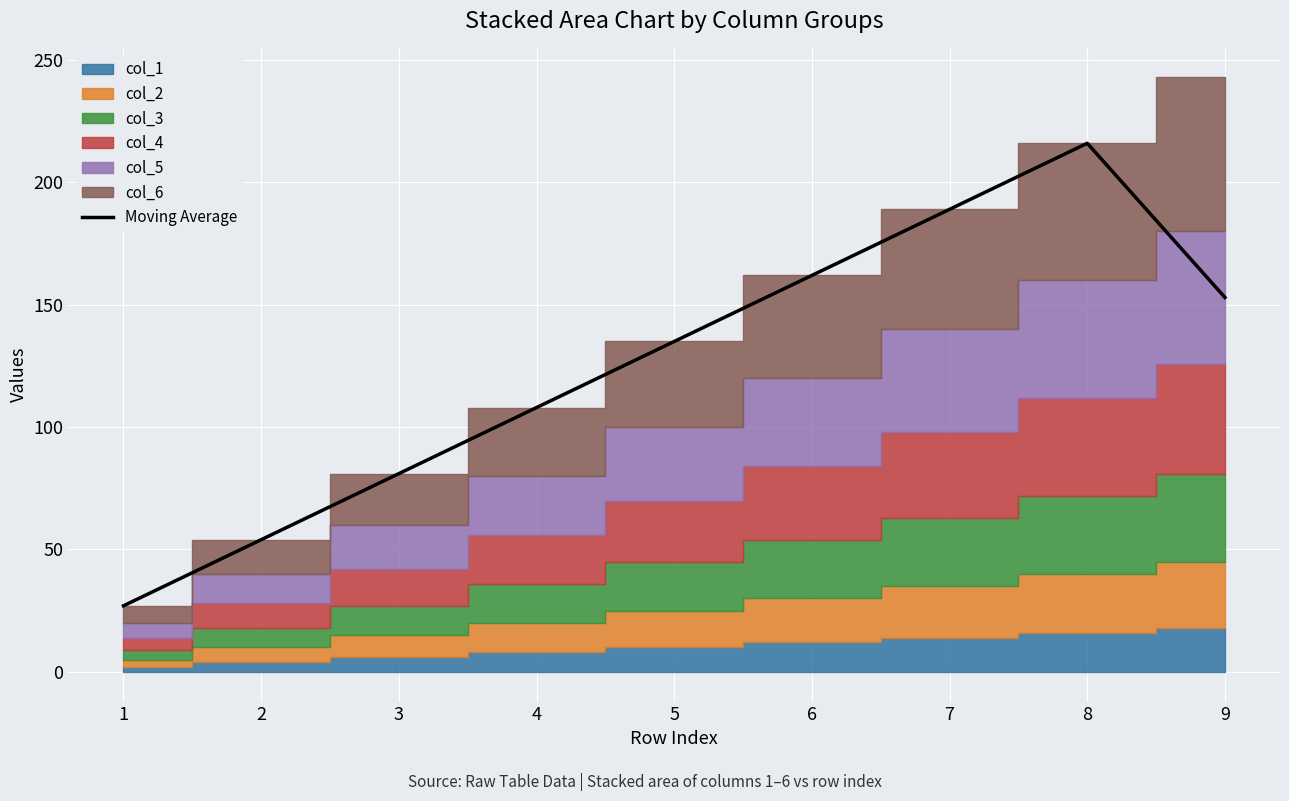

At which category does the chart reach its minimum across all series?

1